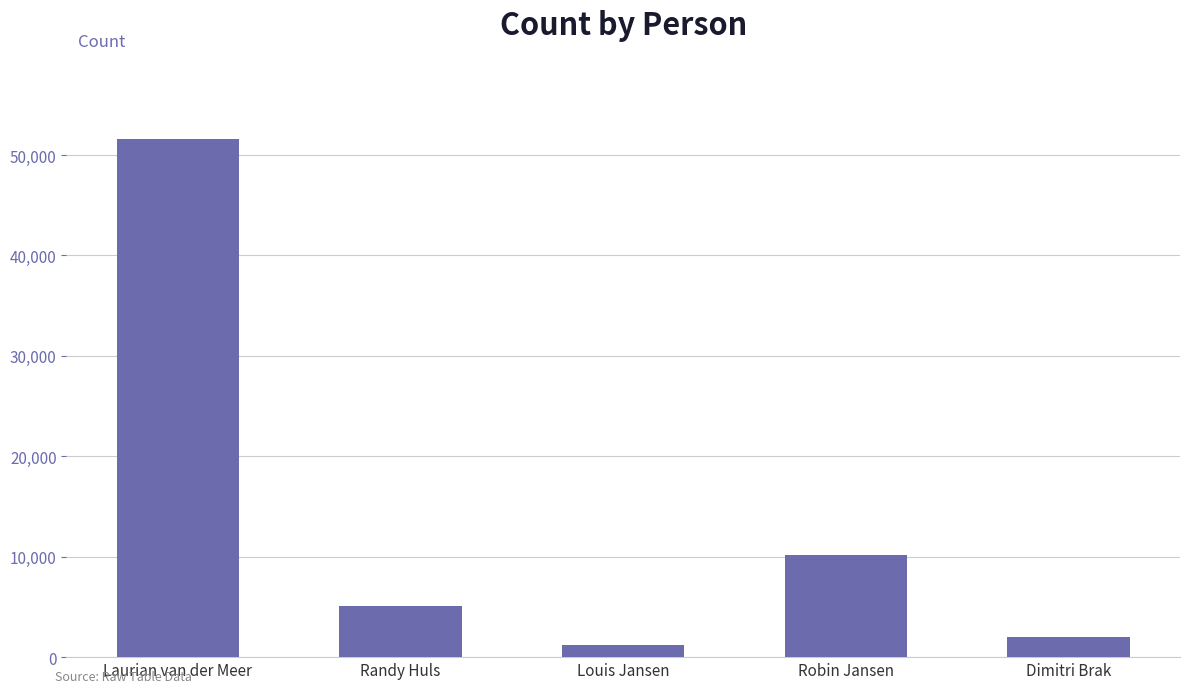

Reading left to right, what are all the values shown in this chart?

Laurian van der Meer=51554	Randy Huls=5090	Louis Jansen=1243	Robin Jansen=10130	Dimitri Brak=1990